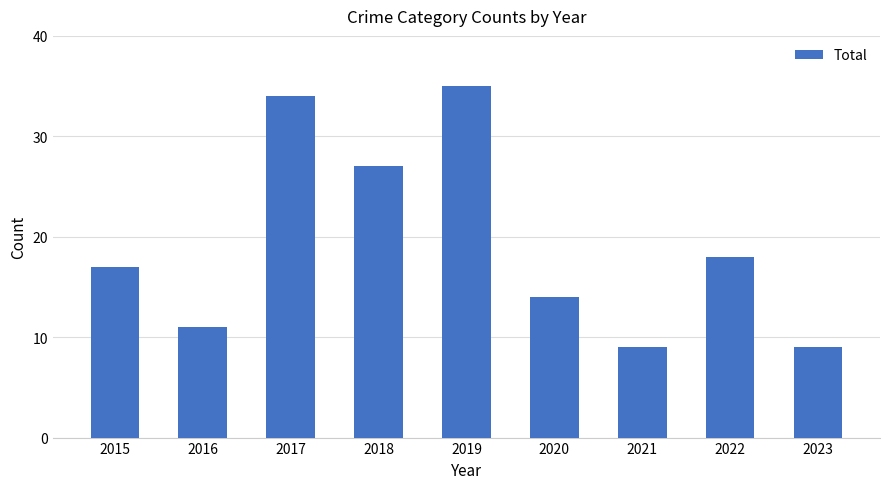

Count the number of categories in the chart.

9